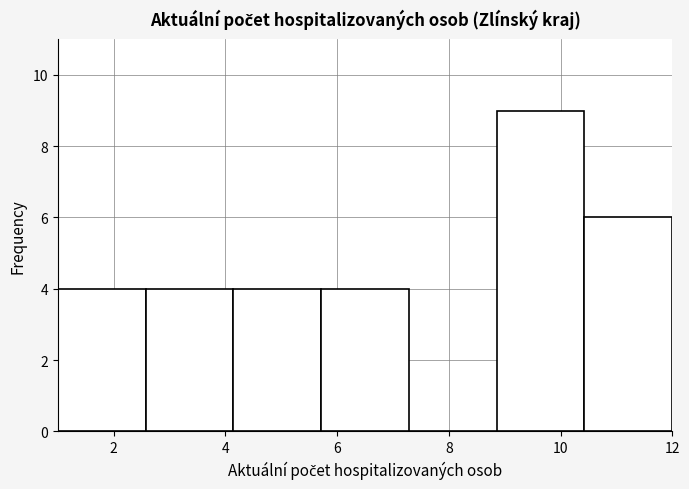

Reading left to right, transcribe this chart: for each bar, give the range it covers on the x-axis and its height. Neither the bar edges nor the heights are printed on the chart, so give them approximately, as read against the axes.

1.0 to 2.6: 4
2.6 to 4.2: 4
4.2 to 5.8: 4
5.8 to 7.2: 4
7.2 to 8.8: 0
8.8 to 10.4: 9
10.4 to 12.0: 6